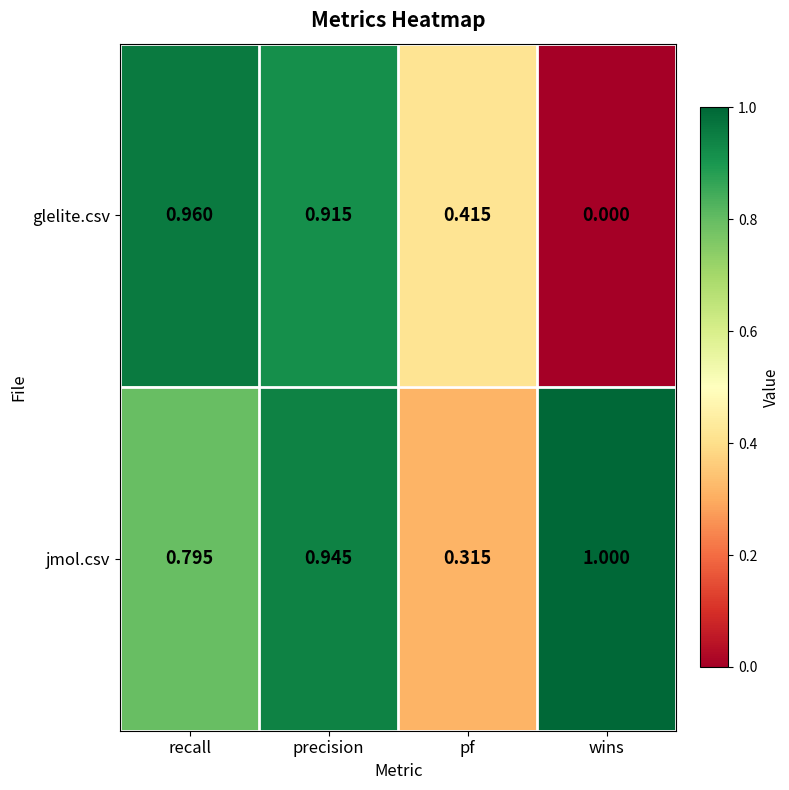

Which category has the lowest value in the glelite.csv series?

wins